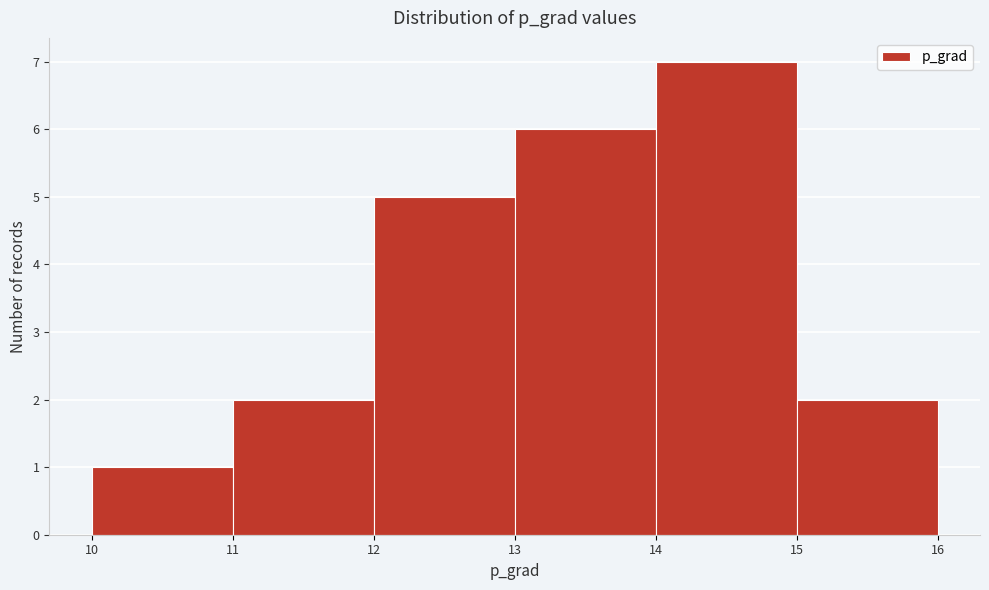

What is the height of the bar covering 13 to 14 on the x-axis? The values are not printed on the chart, so give them approximately, as read against the axis.

6